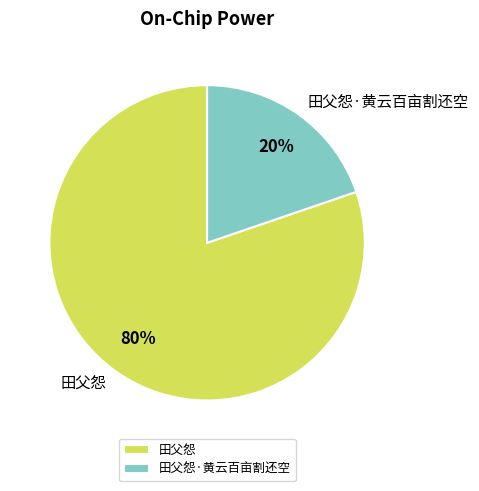

Which category accounts for the majority?

田父怨